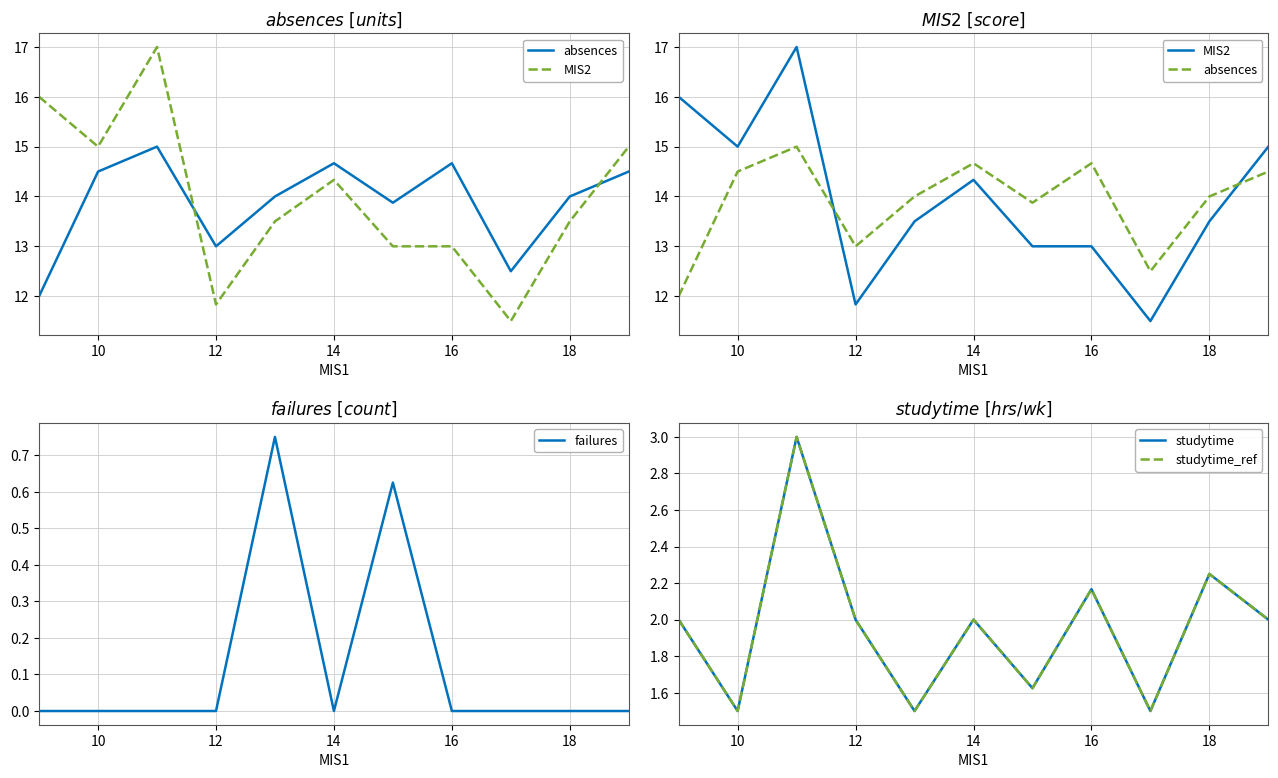

What is the average value of the absences series?

13.9